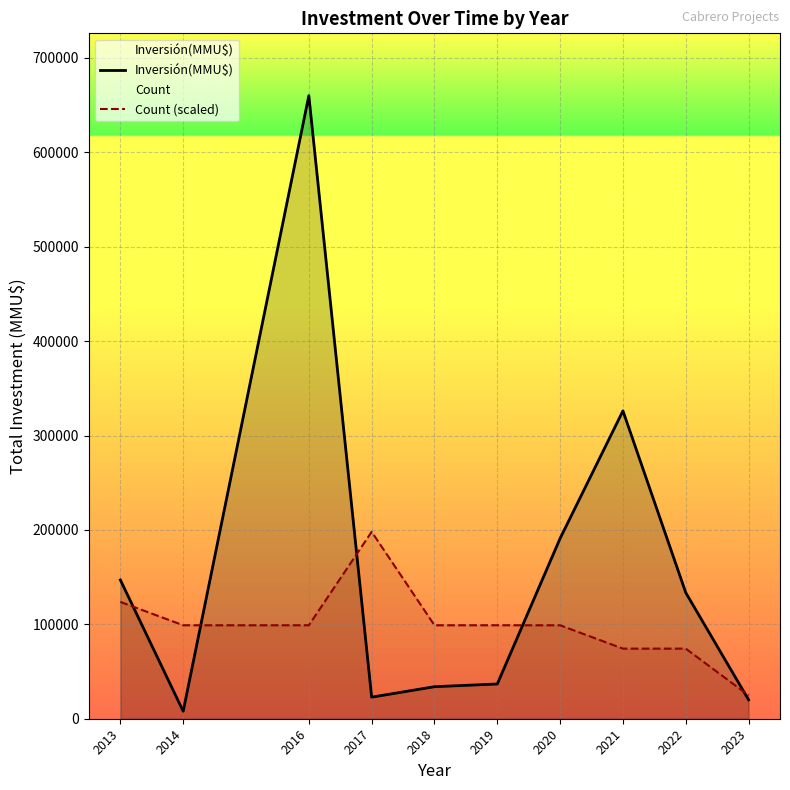

Reading left to right, extract all data points from this chart.

Inversión(MMU$): 147000	7960	660000	22856	33943	36800	191060	326100	133500	20000
Count (scaled): 123750	99000	99000	198000	99000	99000	99000	74250	74250	24750